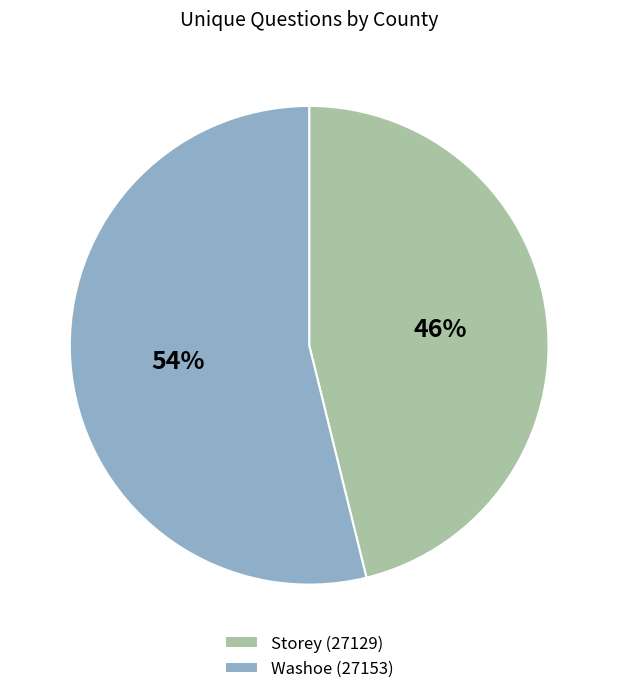

Which category accounts for the majority?

Washoe (27153)